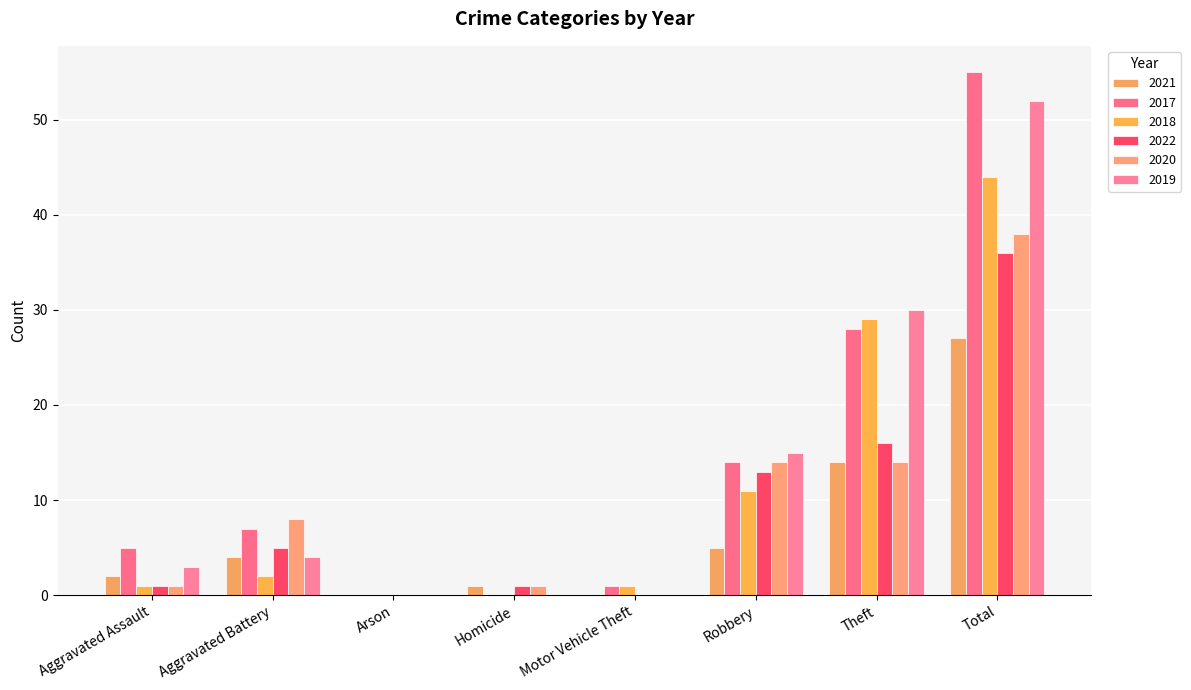

Which category has the highest value in the 2019 series?

Total